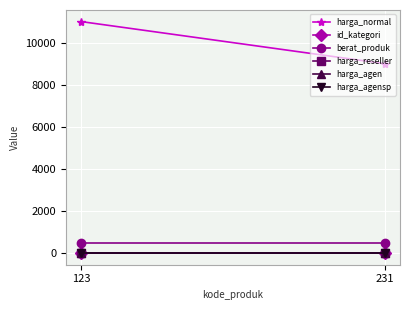

Is the value of berat_produk at 231 greater than the value of harga_agensp at 231?

Yes